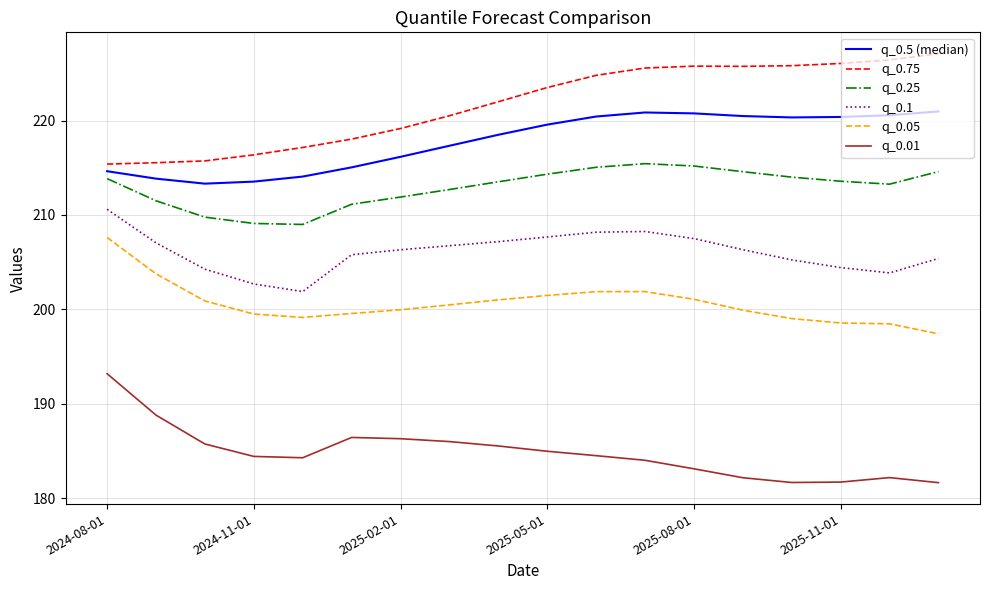

What is the minimum value shown in the chart?

181.7